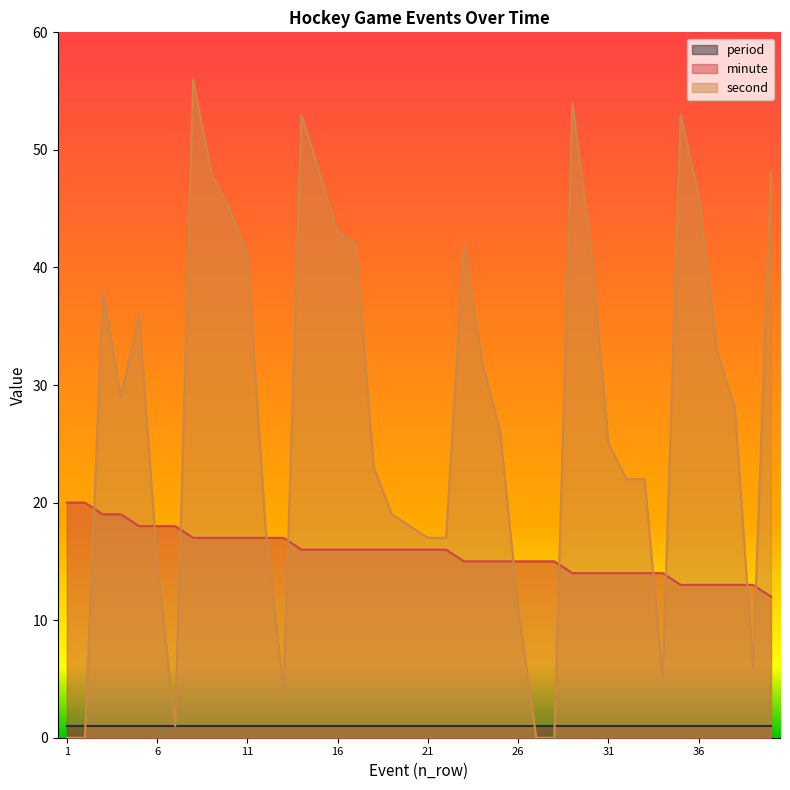

Is it true that minute equals 20 at 33?

False